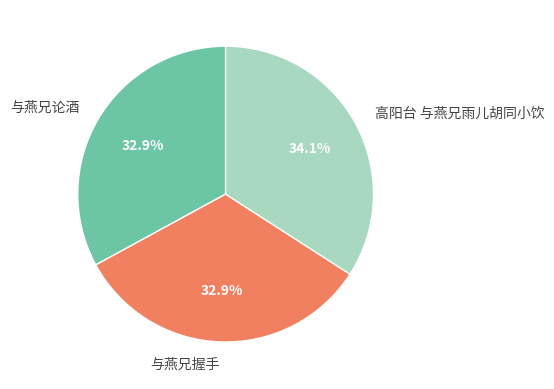

To the nearest percent, what is the average slice percentage?

33%